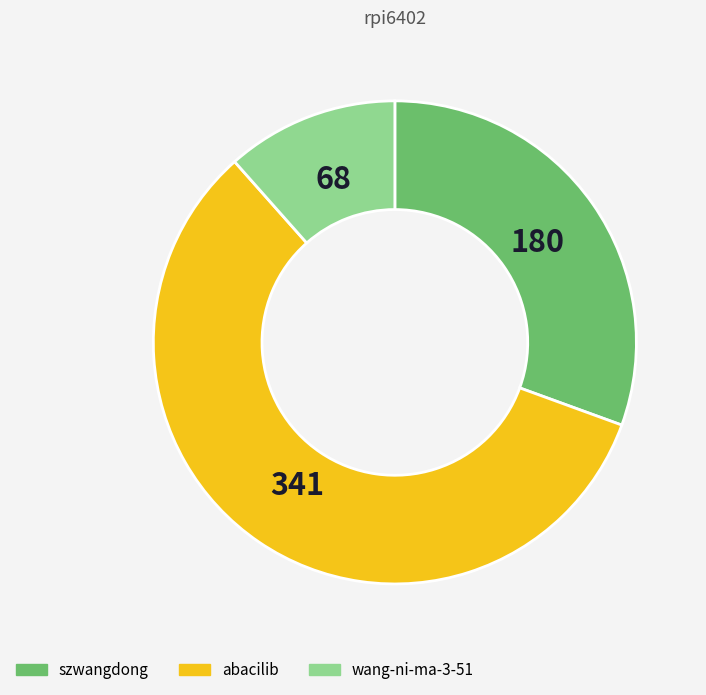

Which slice is the smallest?

wang-ni-ma-3-51